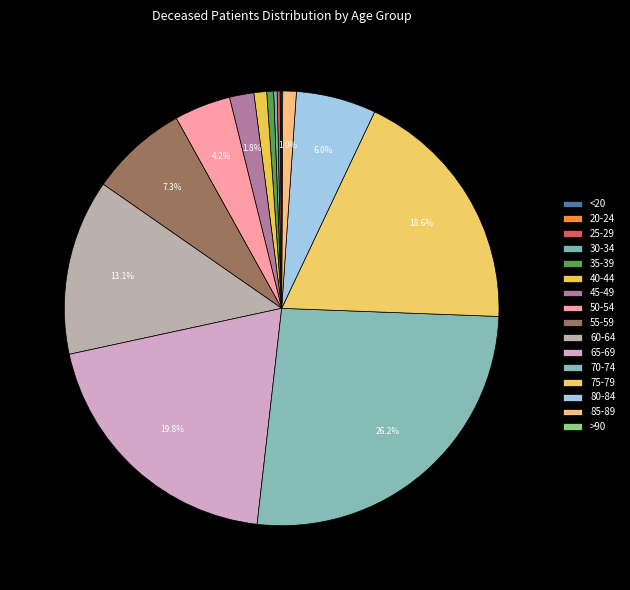

The 85-89 slice represents 11% of the pie. True or false?

False